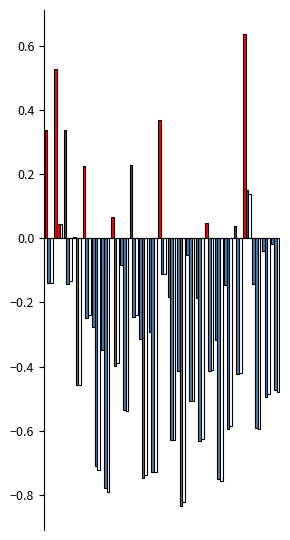

Count the number of categories in the chart.

25